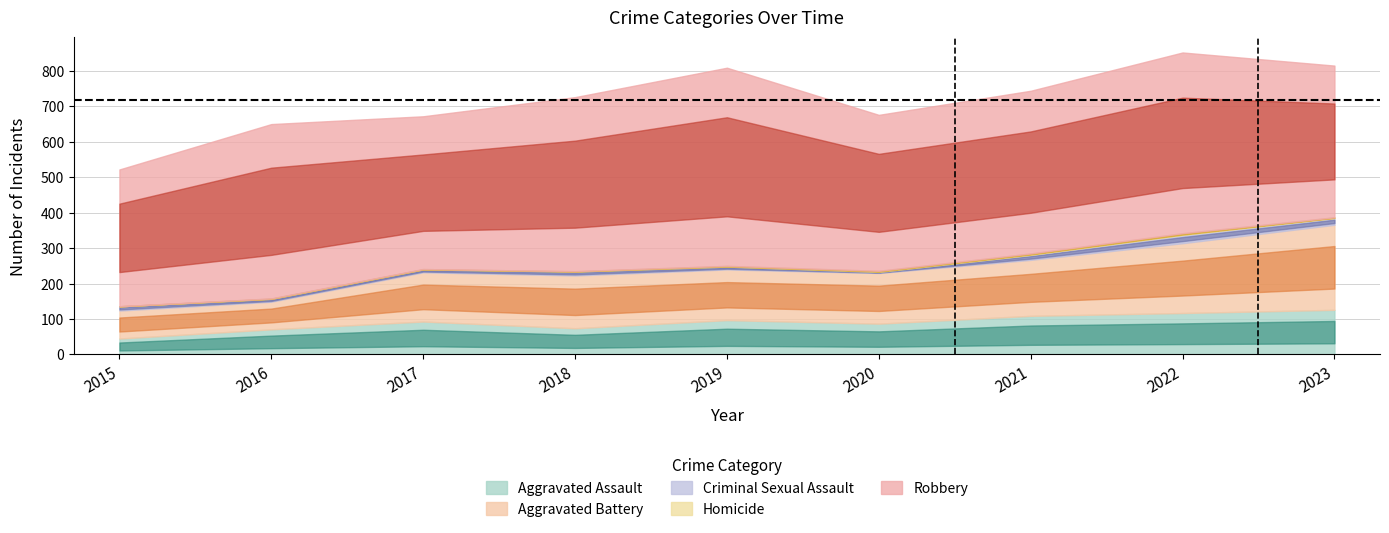

What is the average value of the Aggravated Battery series?

147